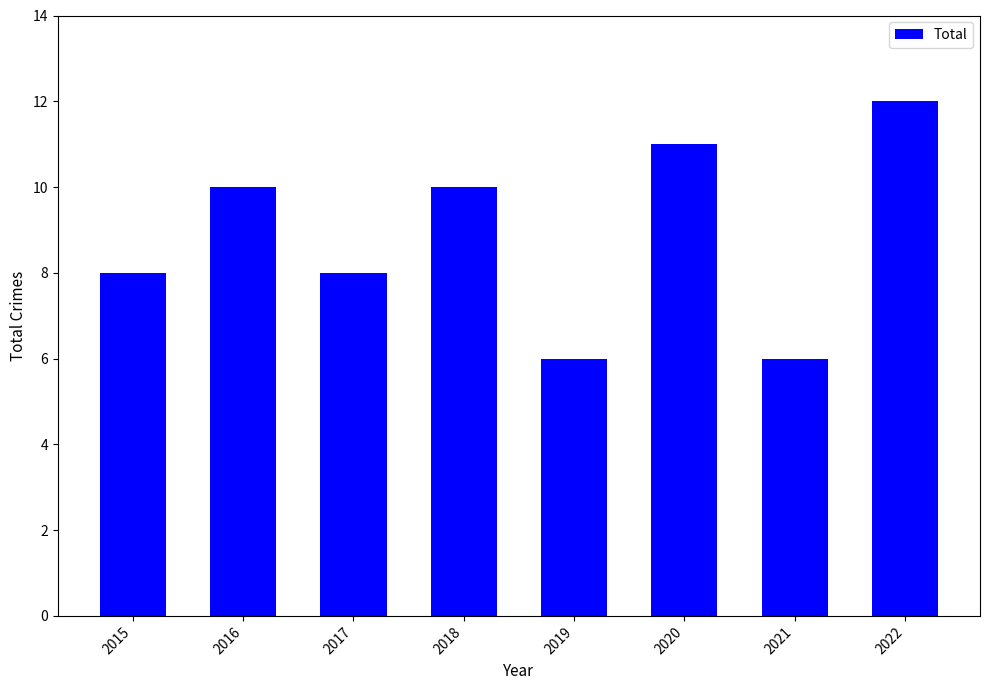

How many bars are there in total?

8